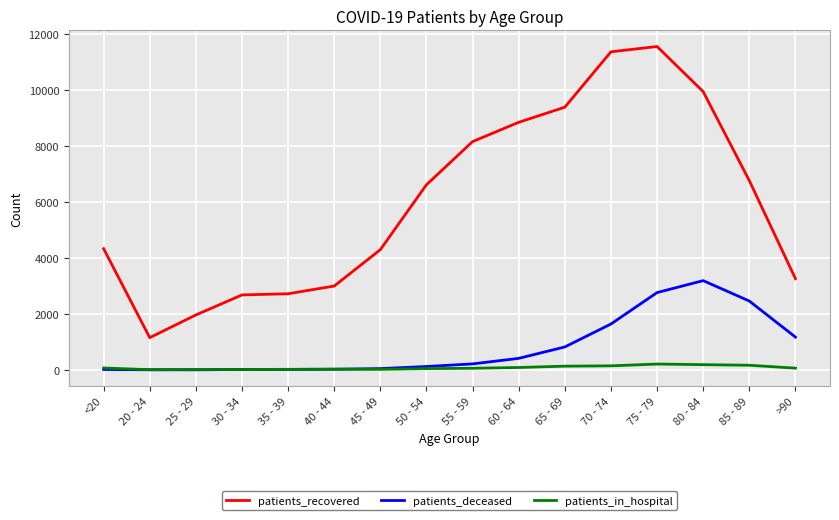

What is the highest value of the patients_deceased series?

3187